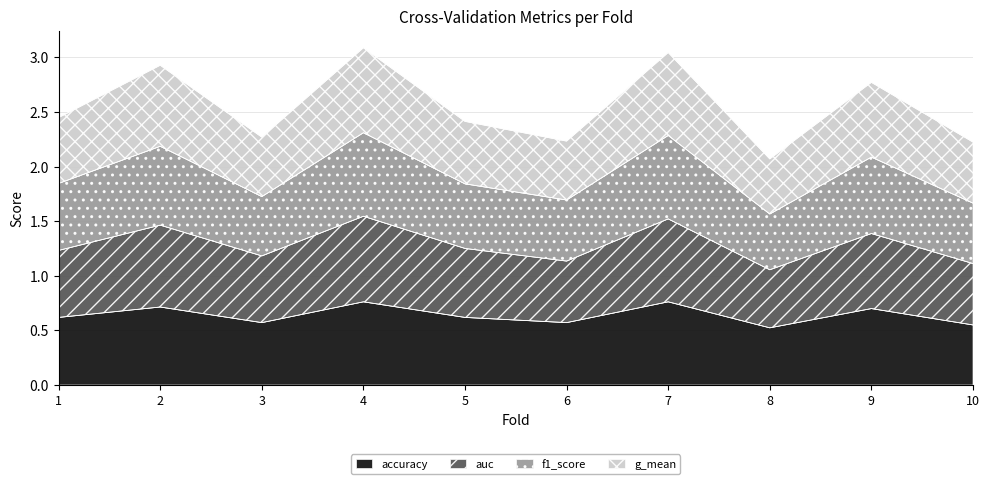

What is the sum of all accuracy values?

6.4